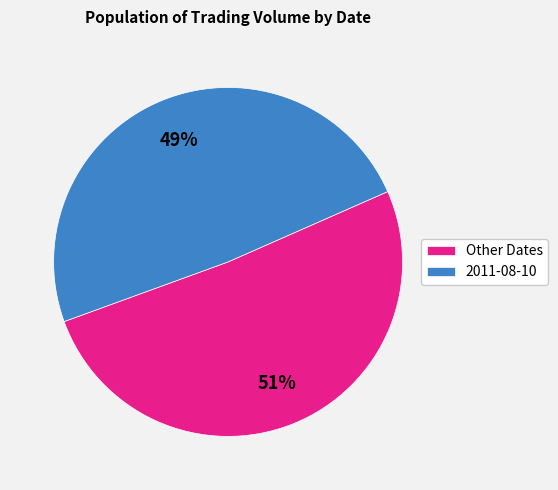

What is the ratio of the value at 2011-08-10 to the value at Other Dates?

1.0